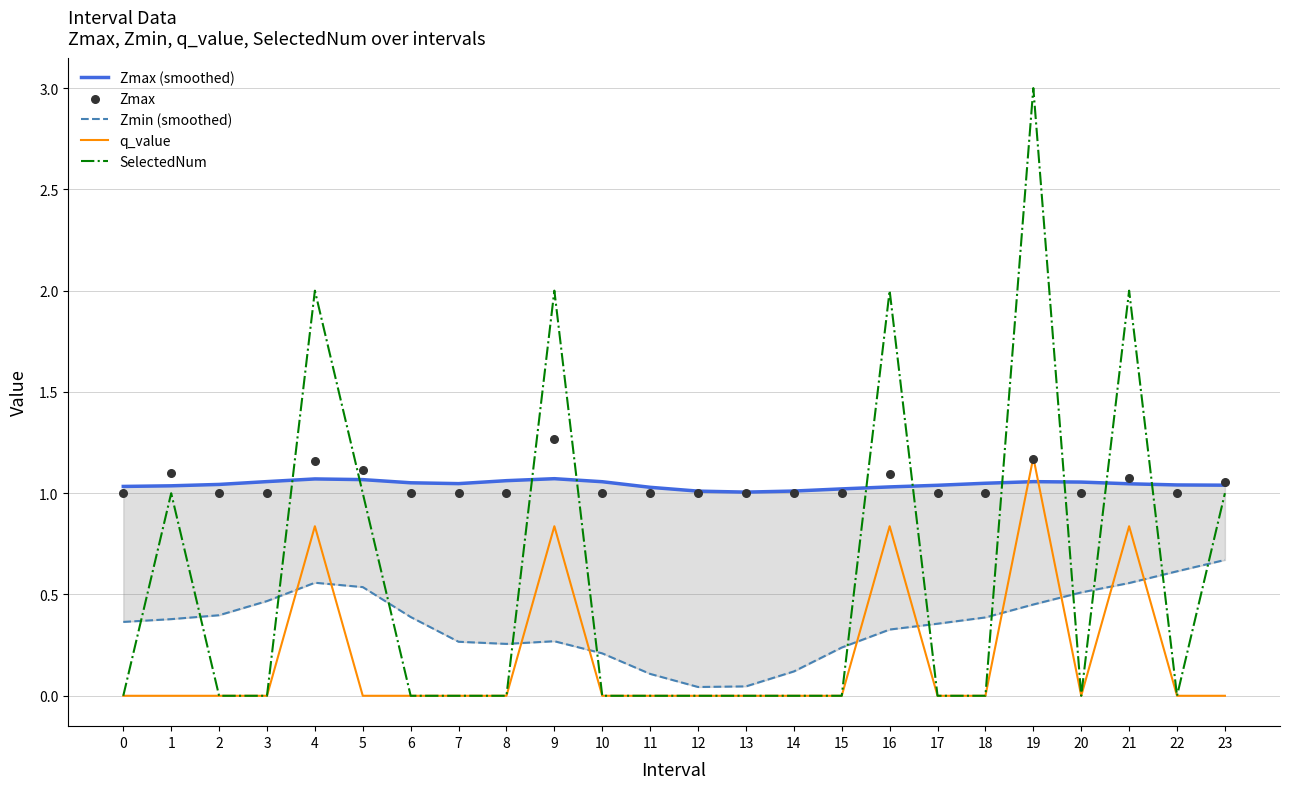

At which category is the sum across all series the highest?

19